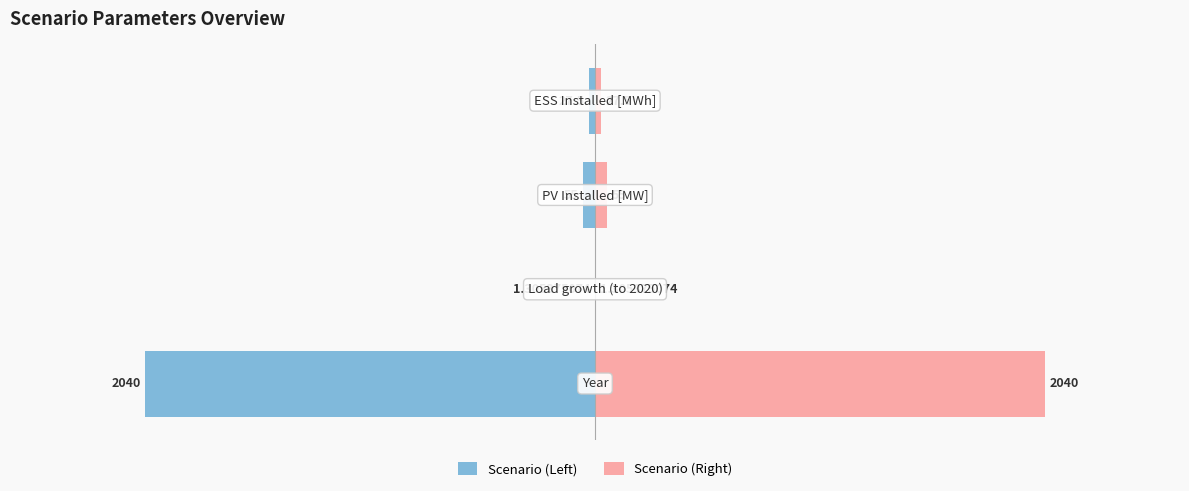

The value of Scenario (Left) at 3 is -2.4. True or false?

False